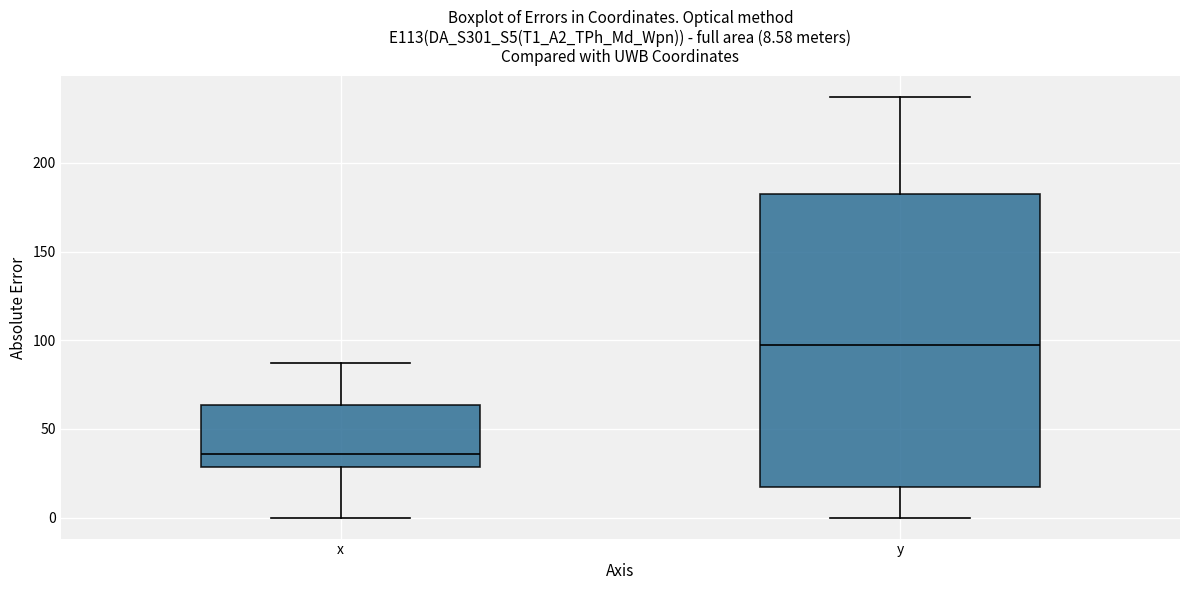

Which box has the highest median line?

y